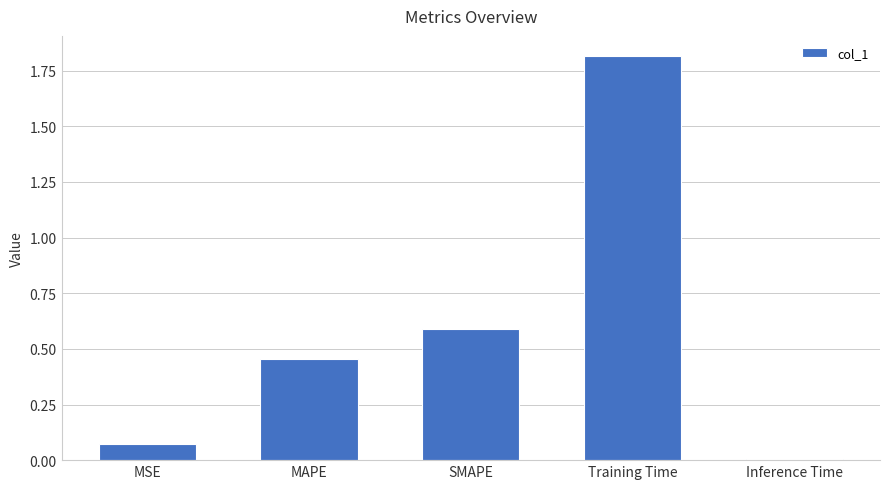

True or false: the data shows 1.8 at Training Time.

True